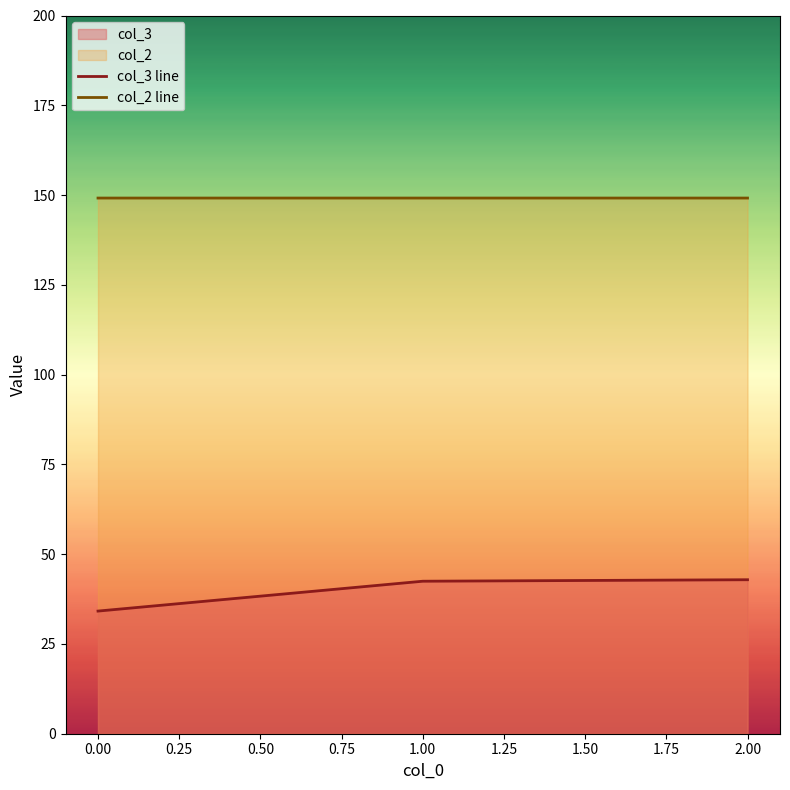

Rank the series by their average value, from highest to lowest.

col_2 line, col_3 line